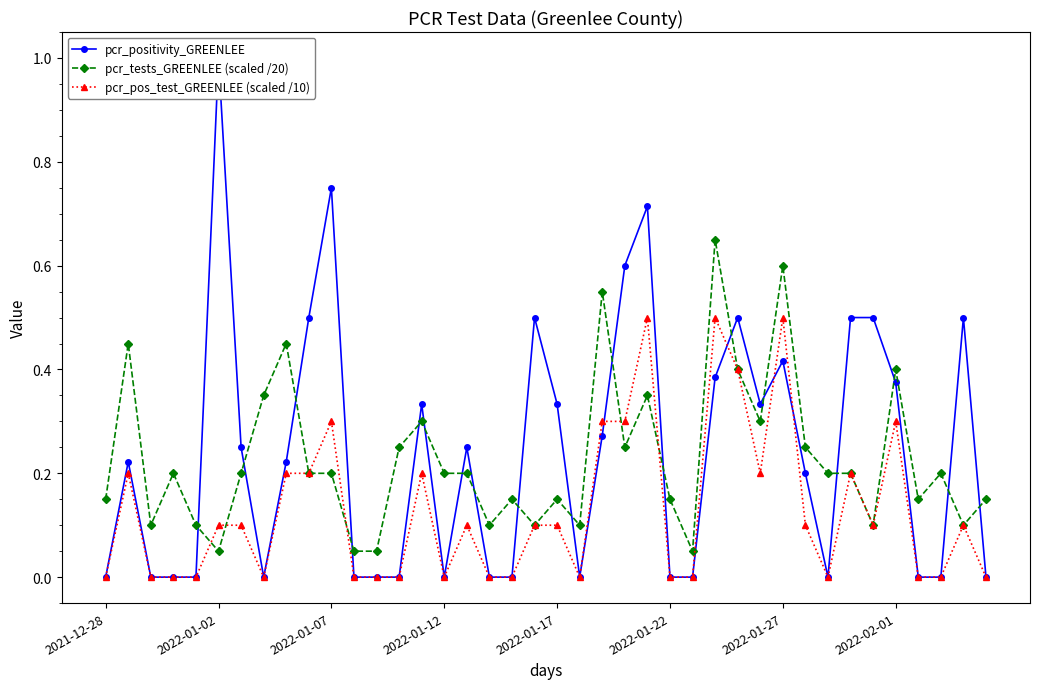

List the series in order of their peak value, lowest first.

pcr_pos_test_GREENLEE (scaled /10), pcr_tests_GREENLEE (scaled /20), pcr_positivity_GREENLEE